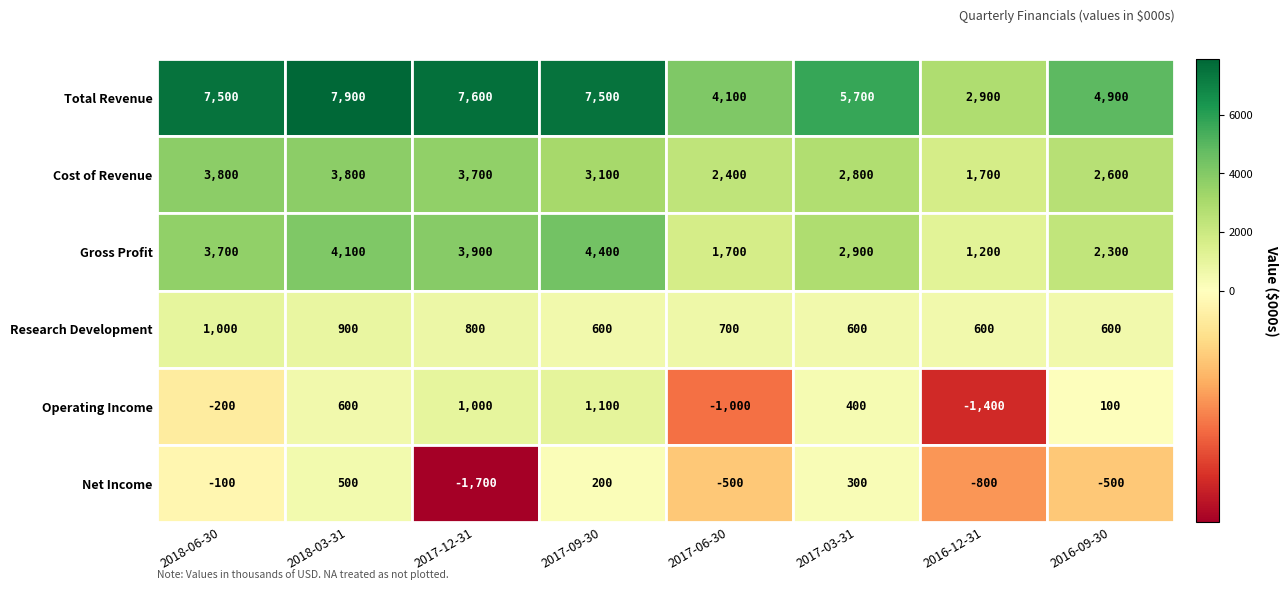

What is the maximum value shown in the chart?

7900